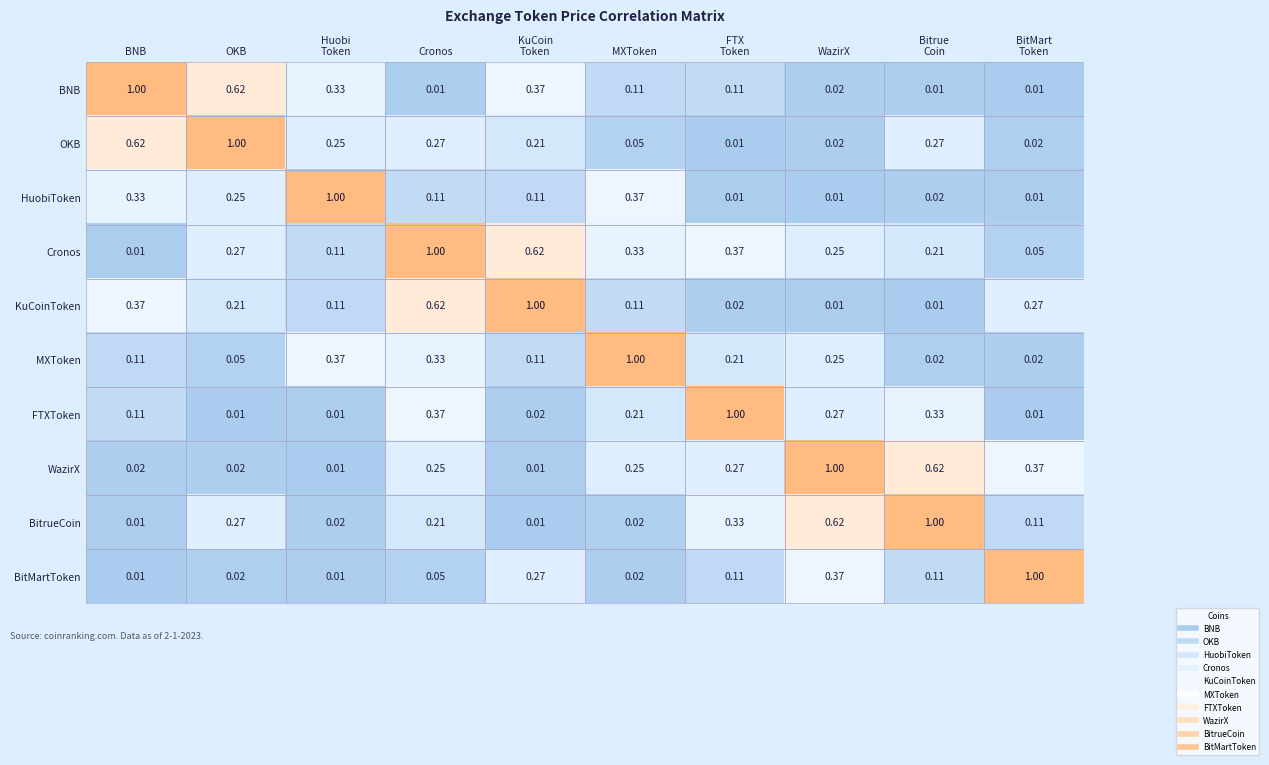

At which category is the sum across all series the highest?

Cronos